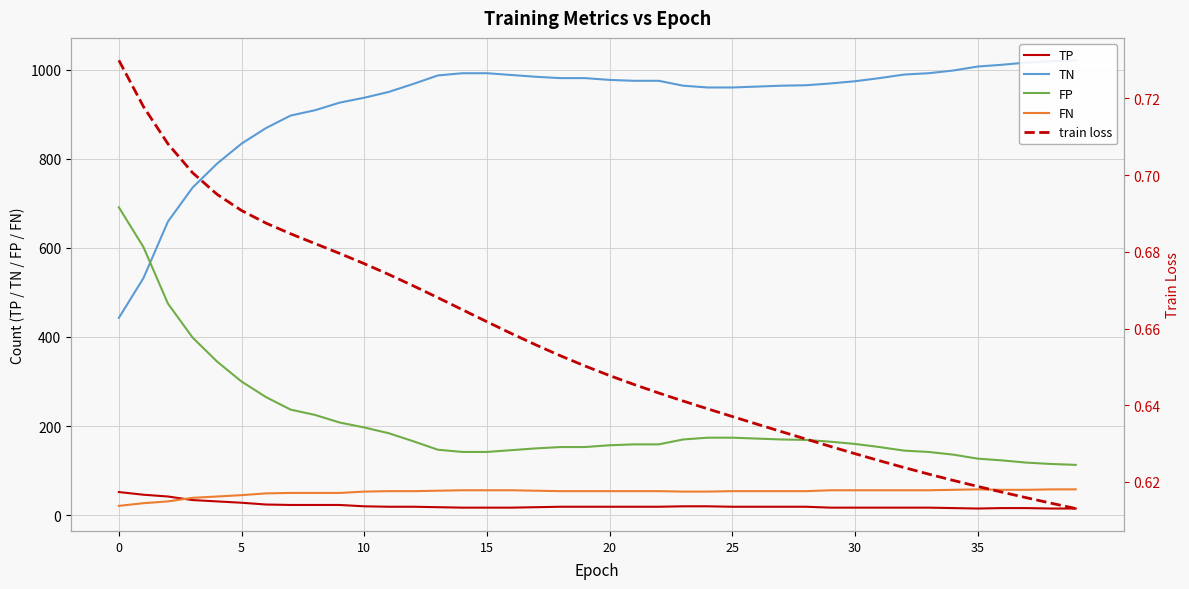

Rank the series by their maximum value, from lowest to highest.

train loss, TP, FN, FP, TN